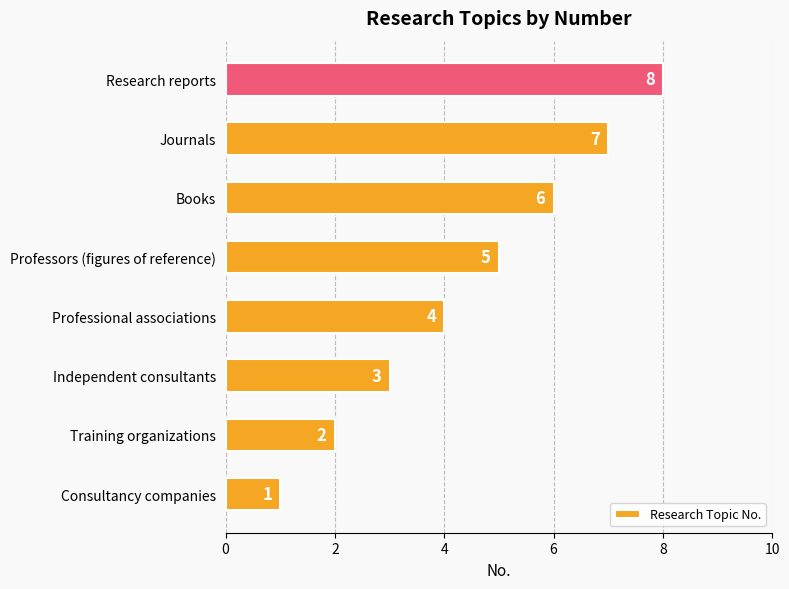

Rank the categories by value from highest to lowest.

Research reports, Journals, Books, Professors (figures of reference), Professional associations, Independent consultants, Training organizations, Consultancy companies